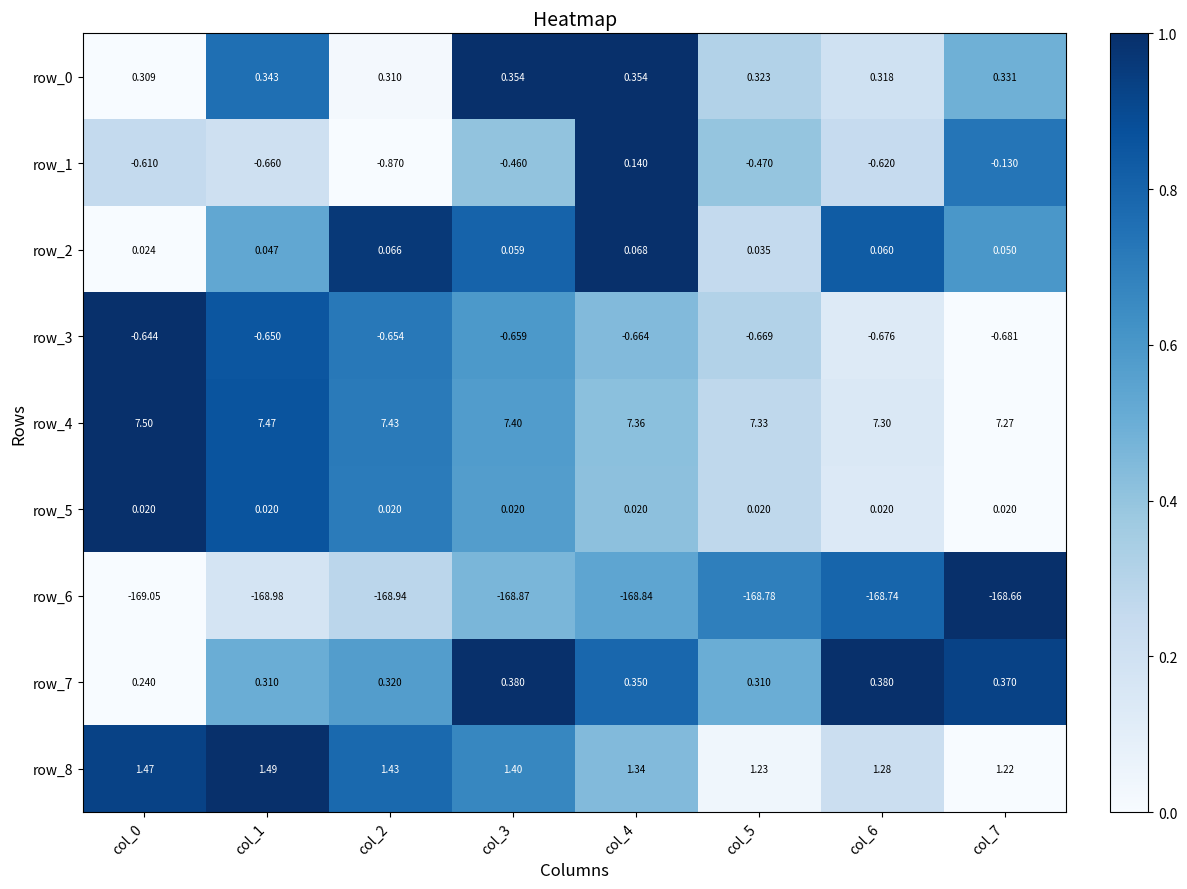

Is the value of row_8 at col_5 greater than the value of row_6 at col_6?

Yes